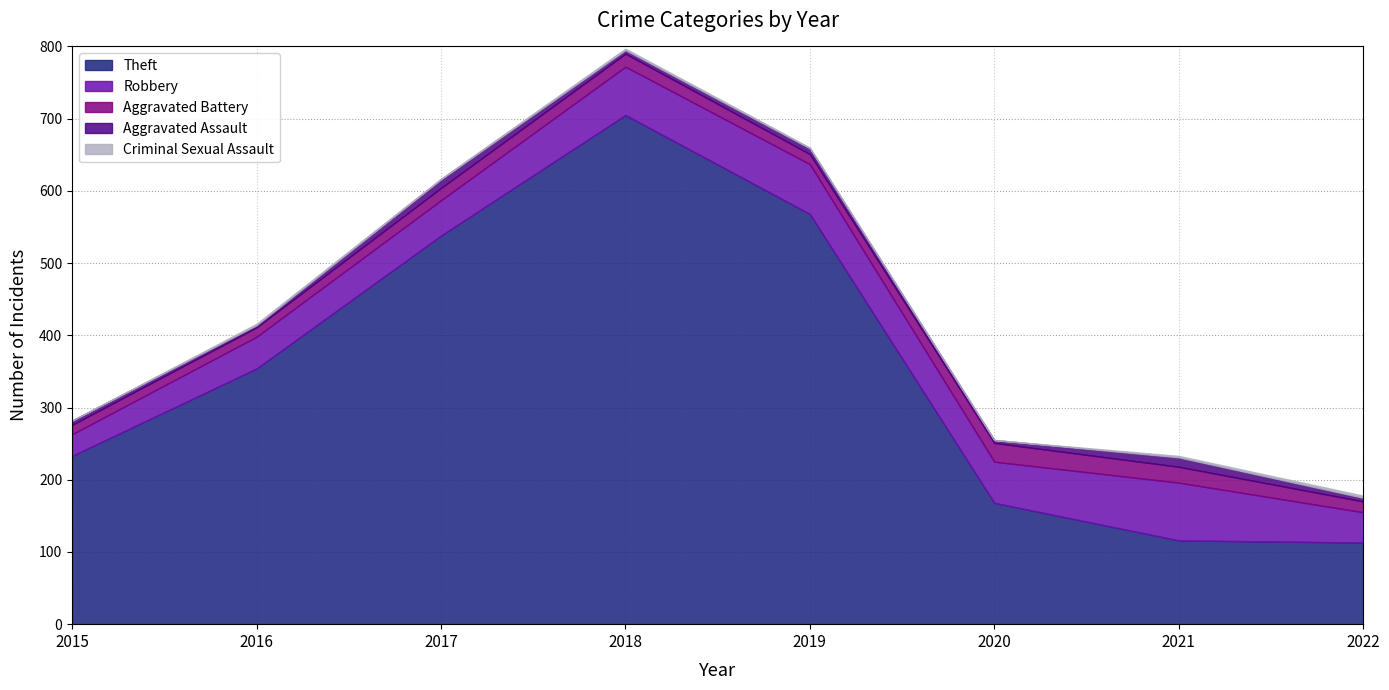

What is the lowest value of the Aggravated Battery series?

13